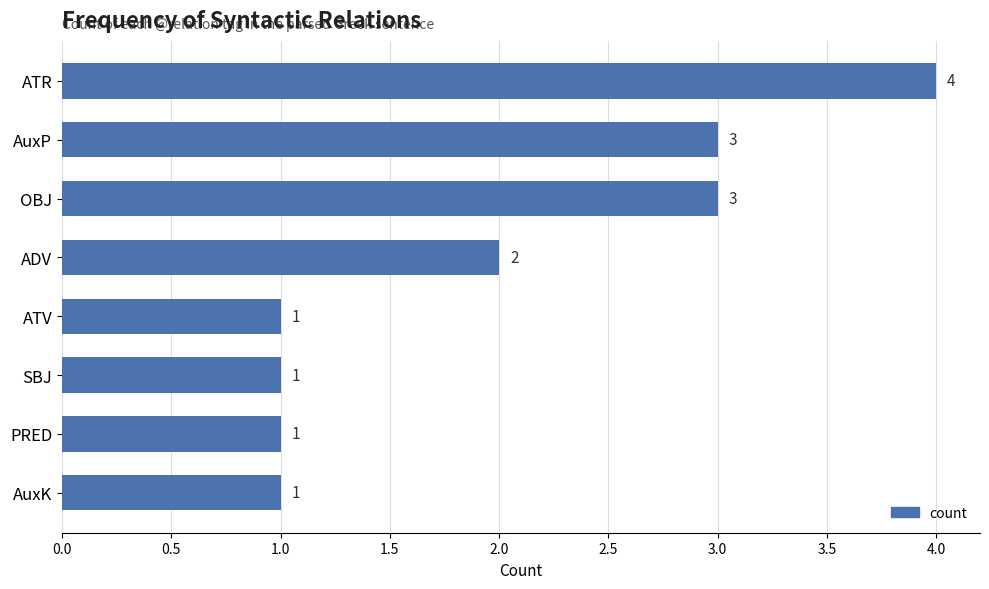

What is the sum of the values at ATR and ADV?

6